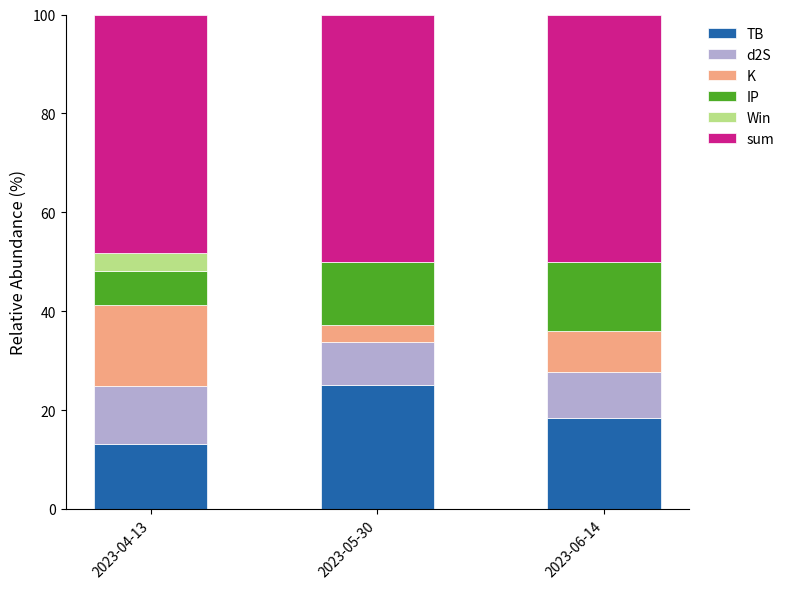

Are the bars grouped side by side (vs. stacked)?

No